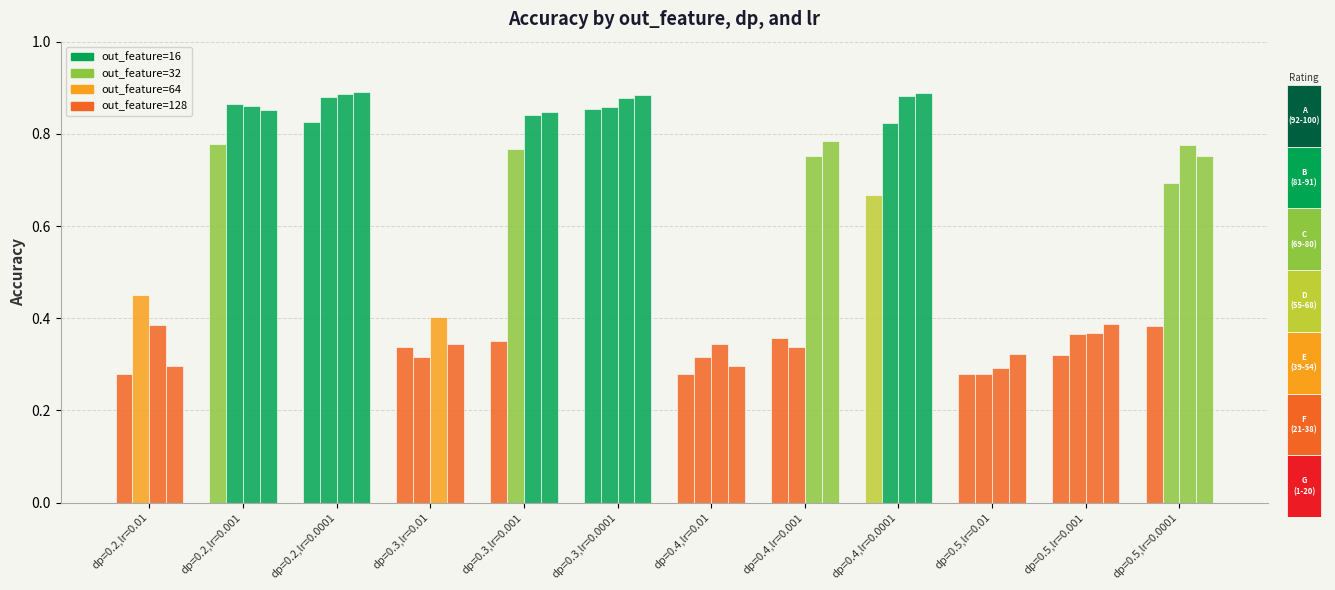

What is the approximate value of out_feature=32 at dp=0.5,lr=0.0001?

0.7